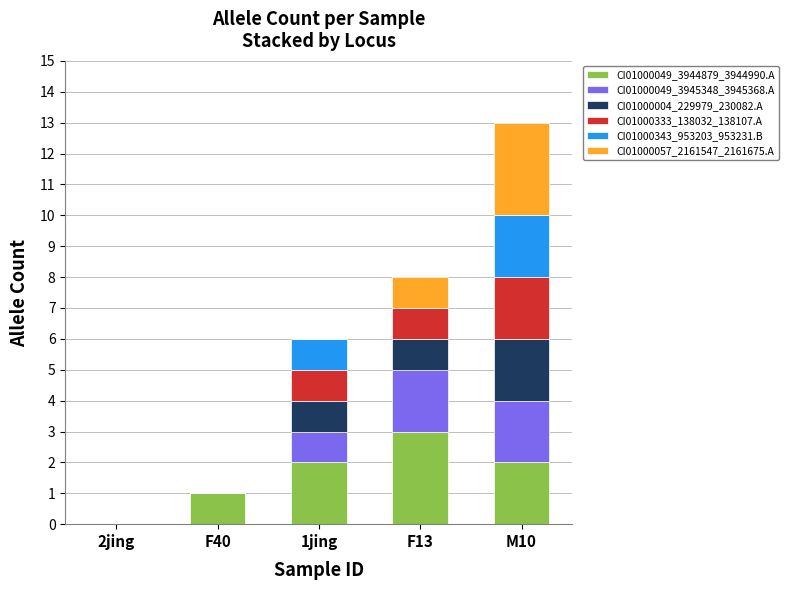

Which category has the highest value in the CI01000049_3944879_3944990.A series?

F13